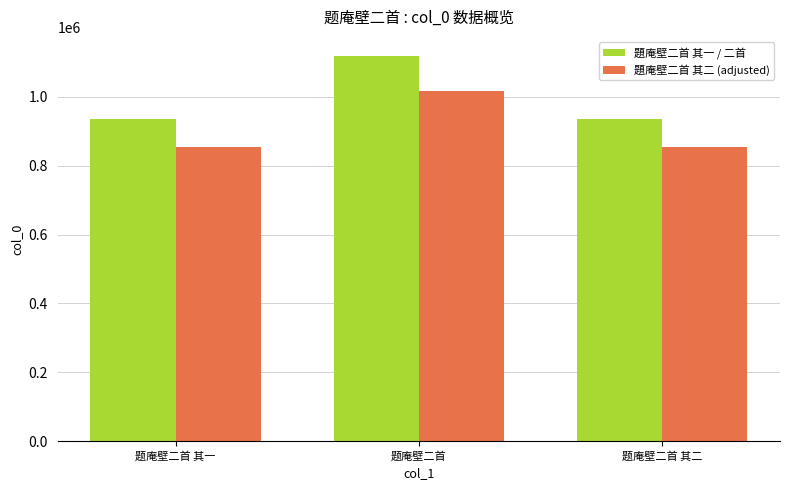

The value of 題庵壁二首 其二 (adjusted) at 题庵壁二首 其一 is 336338. True or false?

False